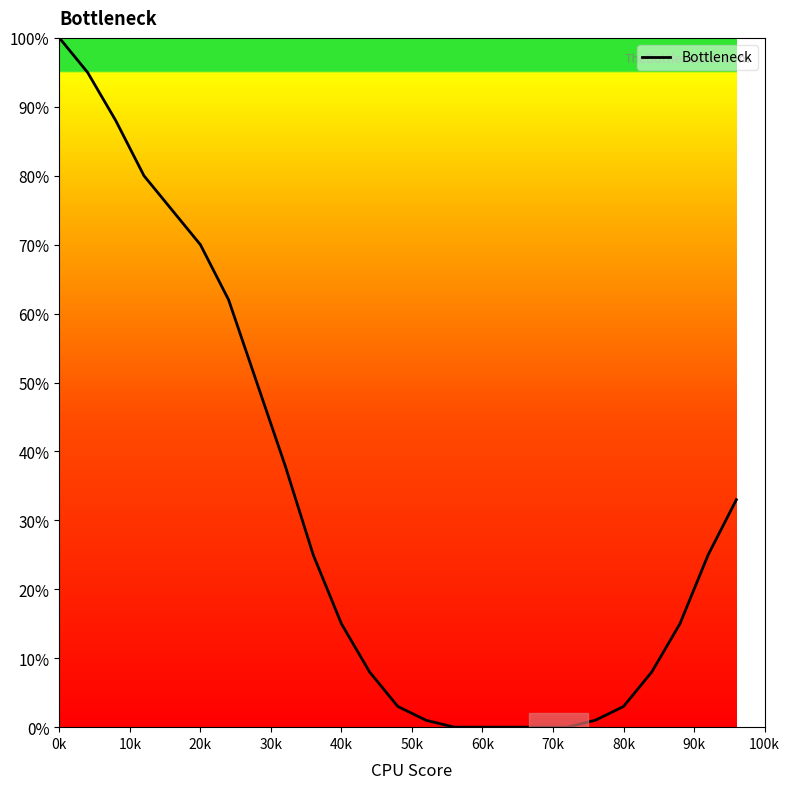

Does the chart have visible grid lines?

No